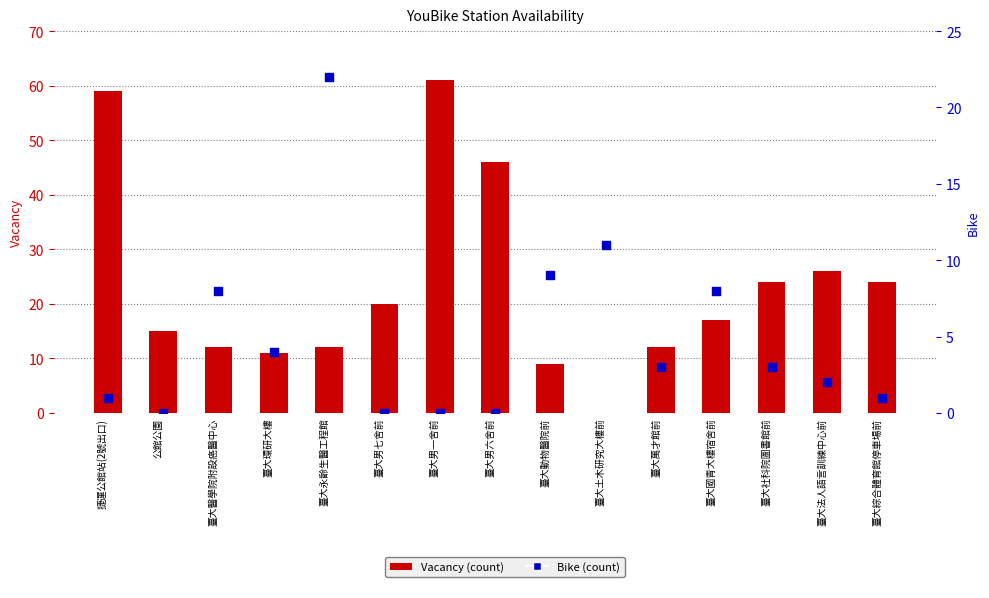

Which series reaches the minimum Y coordinate?

Vacancy